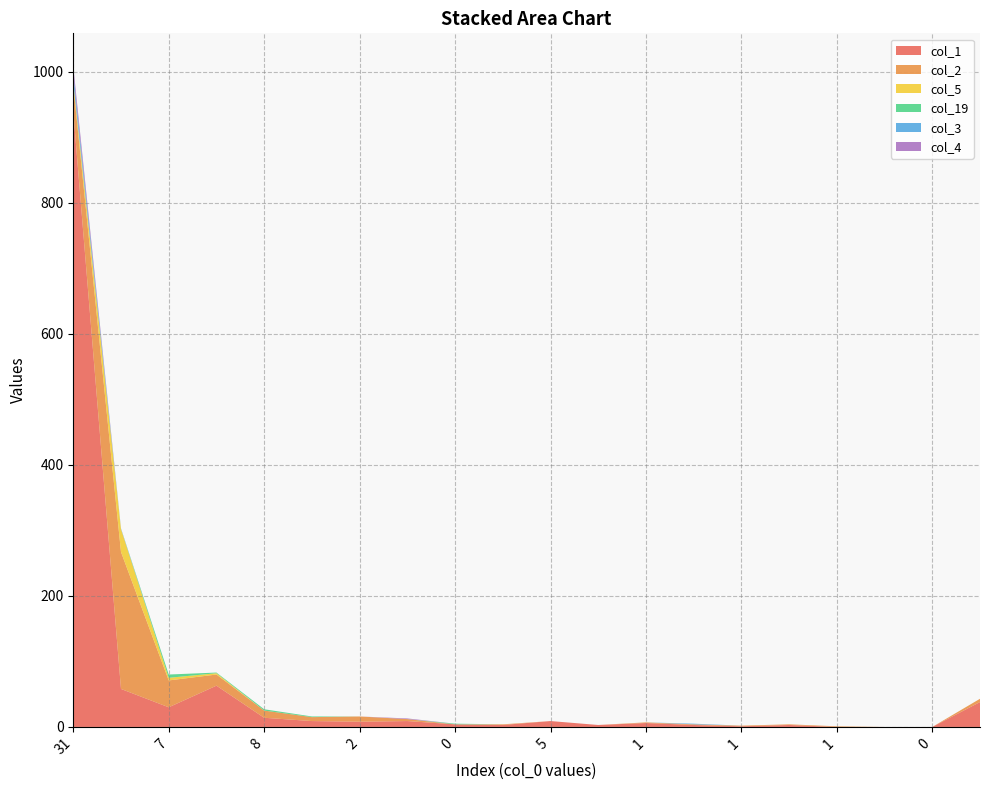

Reading right to left, transcribe all the data shown in this chart.

col_1: 38	0	0	0	3	1	3	6	3	9	3	4	9	8	9	14	63	30	58	939
col_2: 5	0	0	1	1	1	1	1	0	0	1	0	3	8	6	11	17	41	209	40
col_5: 0	0	0	0	0	0	0	0	0	0	0	0	0	0	0	0	2	4	35	5
col_19: 0	0	0	0	0	0	0	0	0	0	0	1	0	0	1	2	1	5	0	1
col_3: 0	0	0	0	0	0	1	0	0	0	0	0	0	0	0	0	0	0	1	12
col_4: 0	0	0	0	0	0	0	0	0	0	0	0	1	0	0	0	0	0	0	11